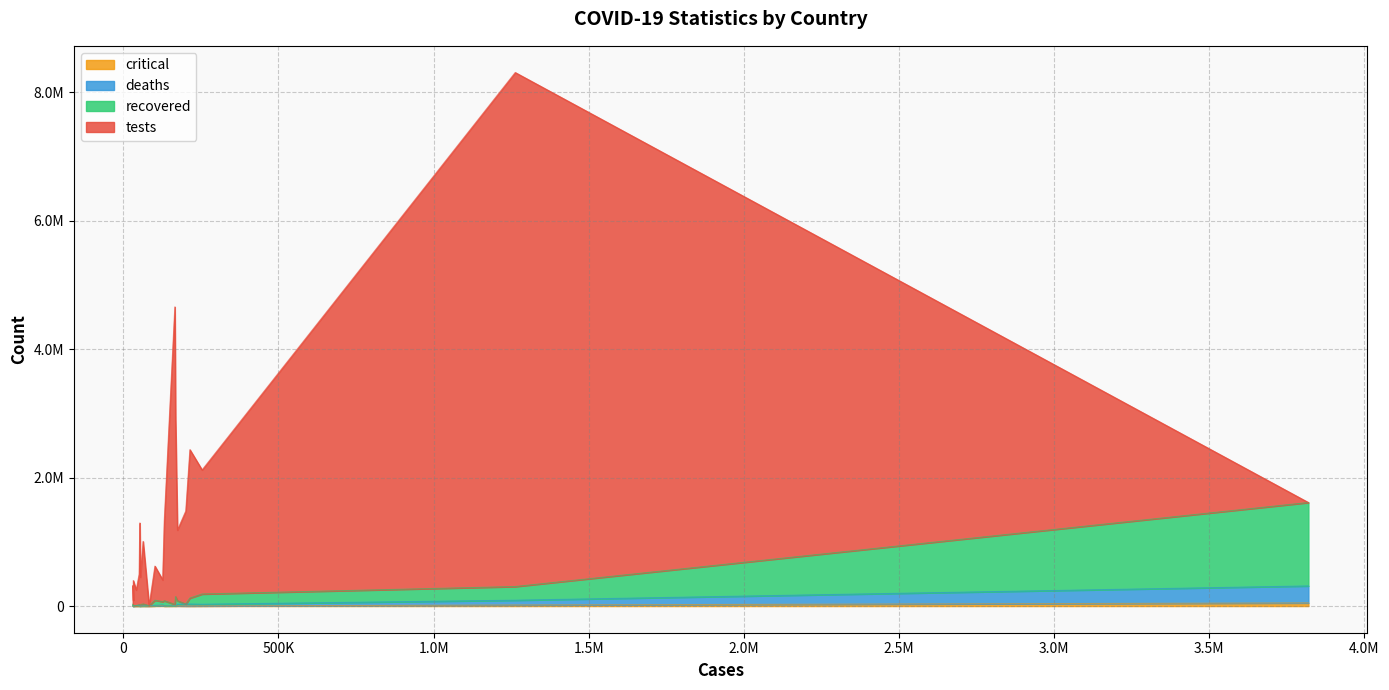

True or false: deaths has more than 2 interior local peaks.

True